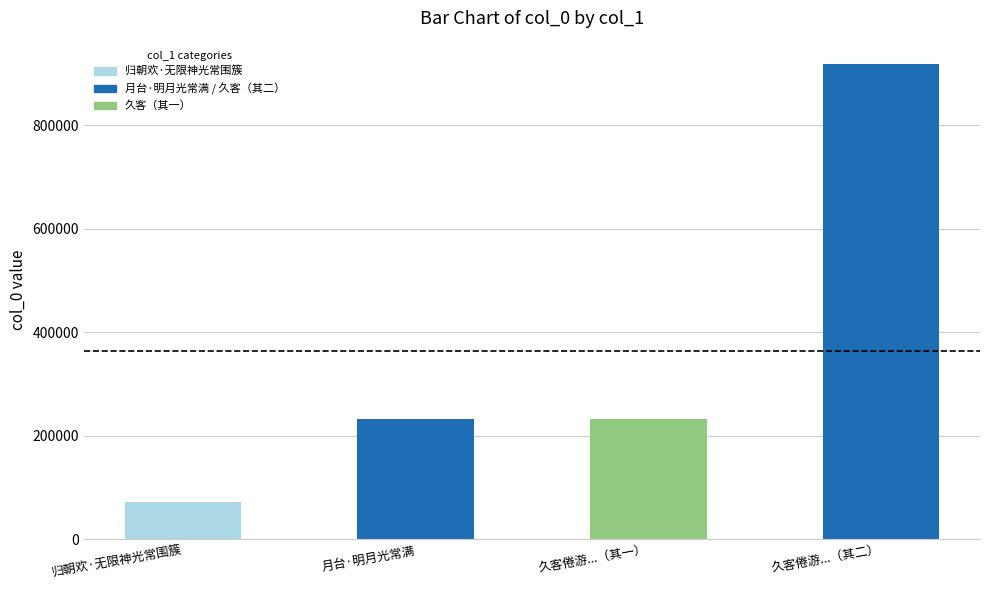

How many values are below 233145?

2